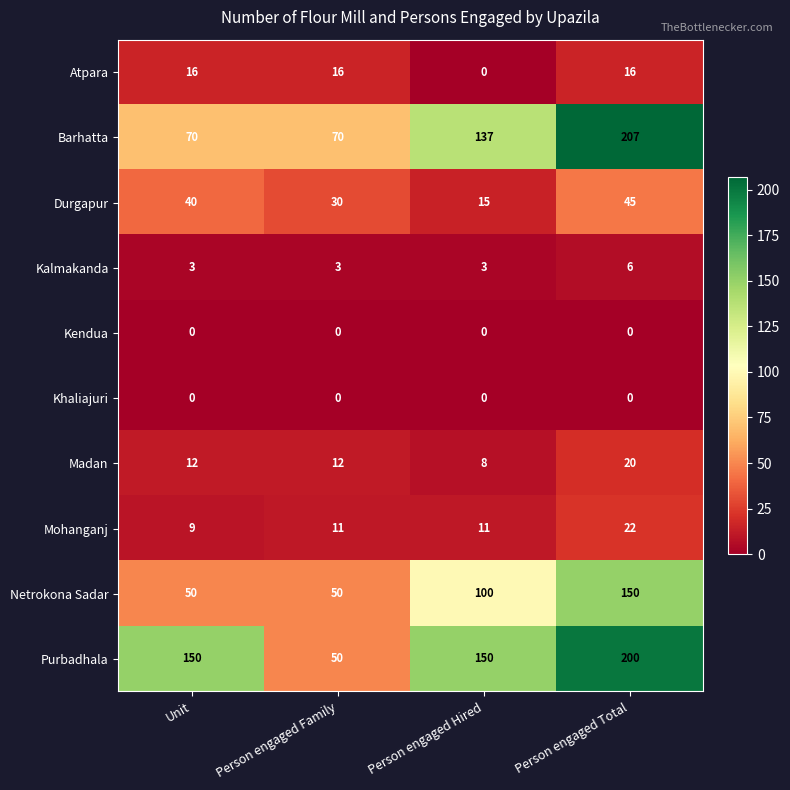

How many Mohanganj values are between 11 and 22?

3